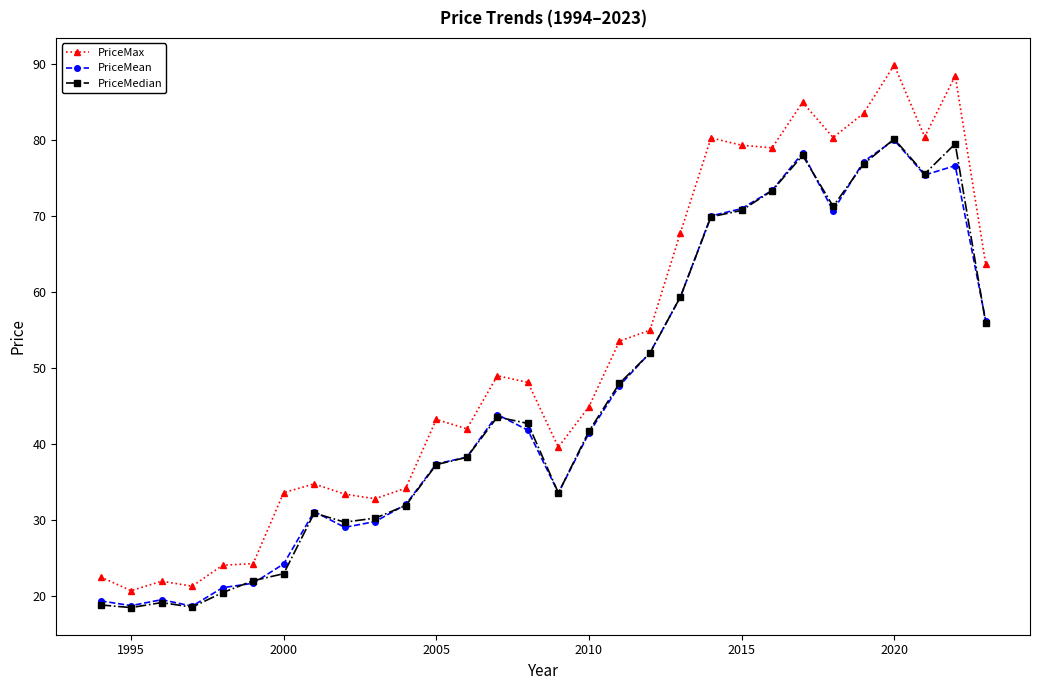

Which series has the largest range (max minus min)?

PriceMax